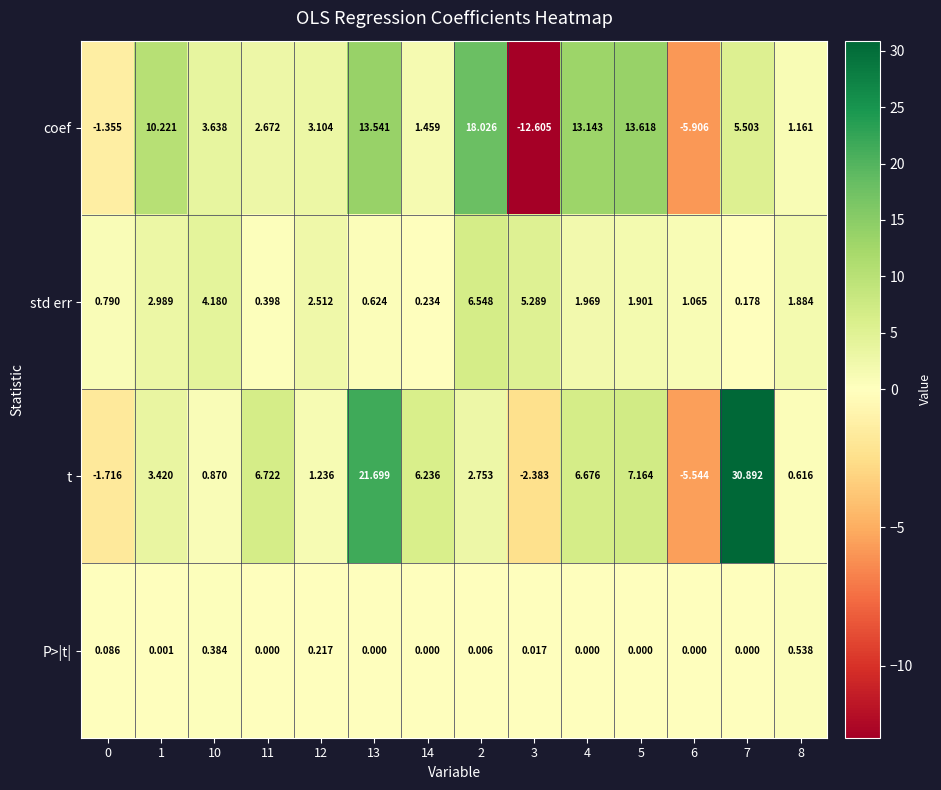

List the series in order of their peak value, highest first.

t, coef, std err, P>|t|